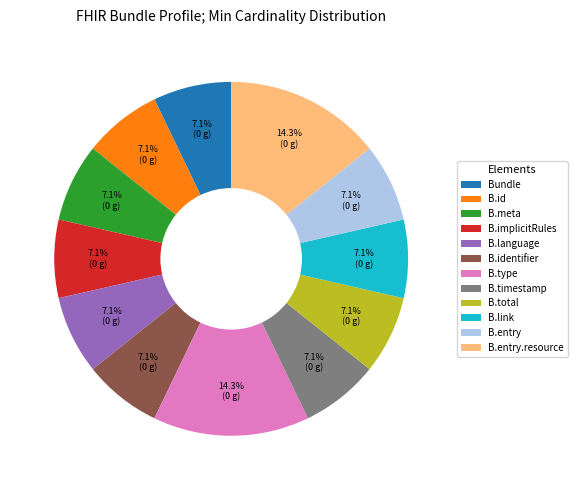

Do B.type and B.language together represent more than half of the pie?

No